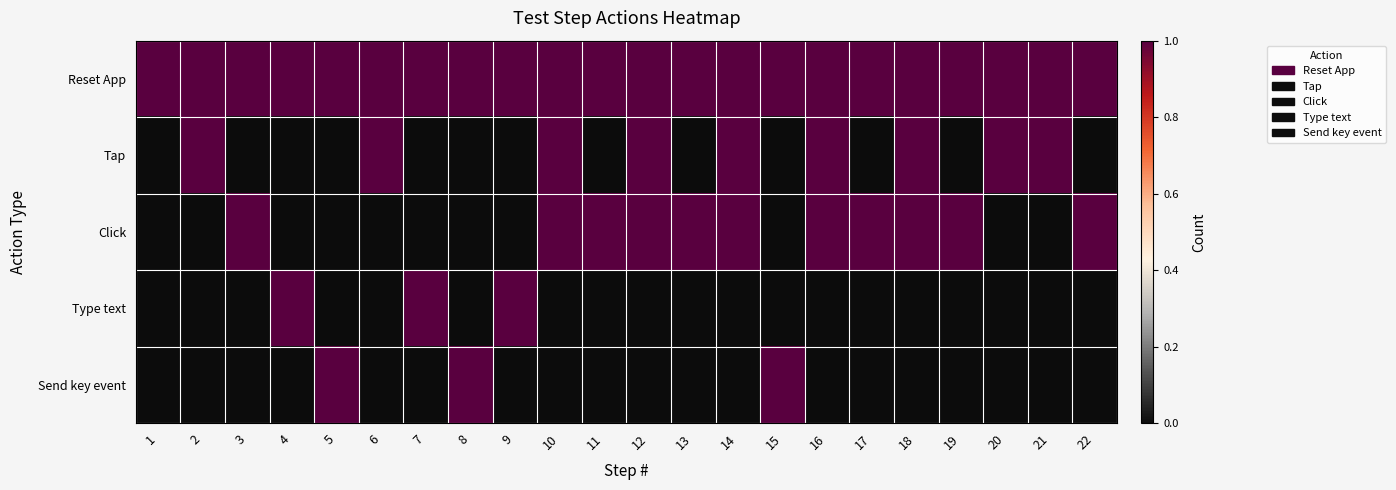

How many series are shown in this chart?

5